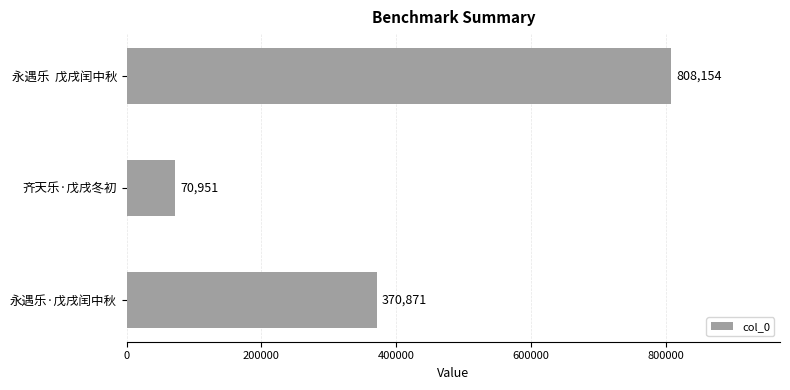

Rank the categories by value from lowest to highest.

齐天乐·戊戌冬初, 永遇乐·戊戌闰中秋, 永遇乐  戊戌闰中秋